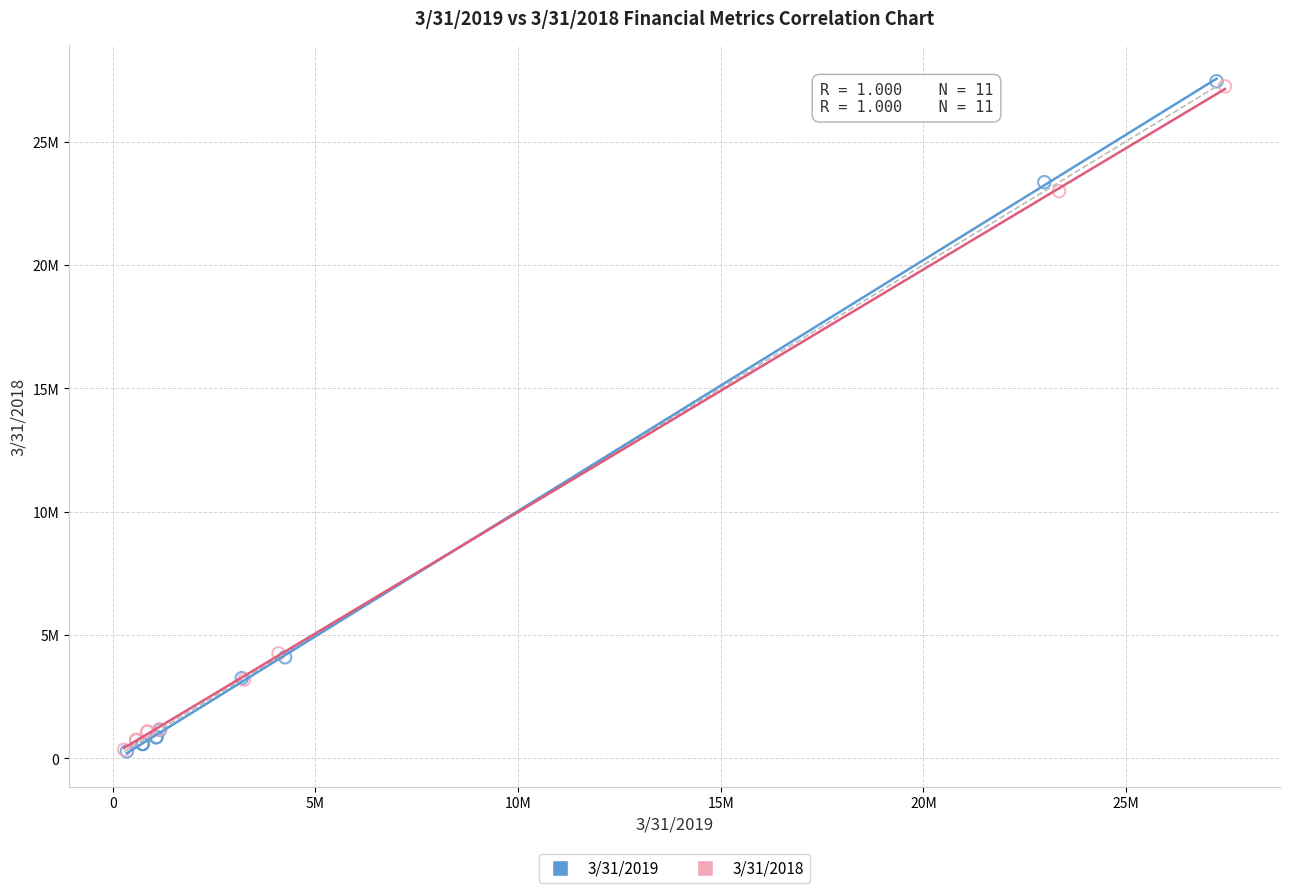

What are all the series names shown in the legend?

3/31/2019, 3/31/2018